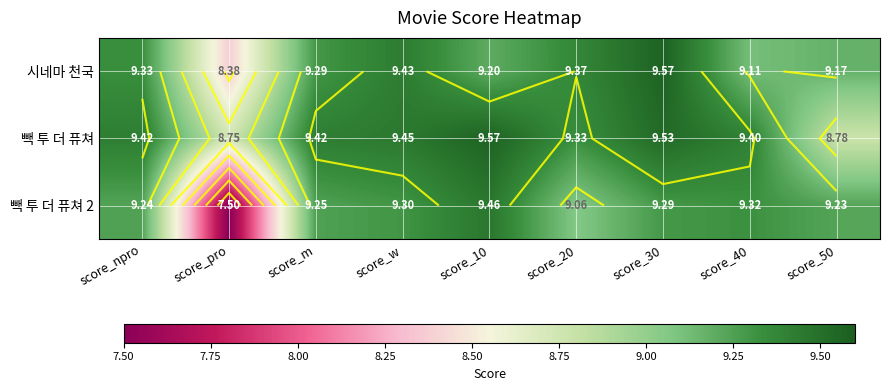

Which has a higher value, score_40 or score_pro?

score_40